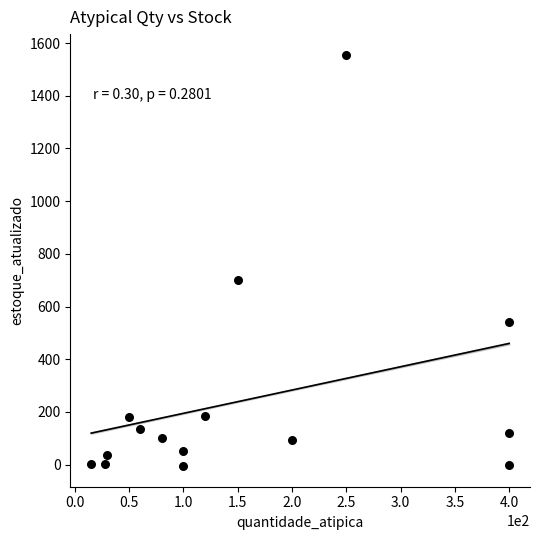

What is the range of Y values (max minus min)?

1562